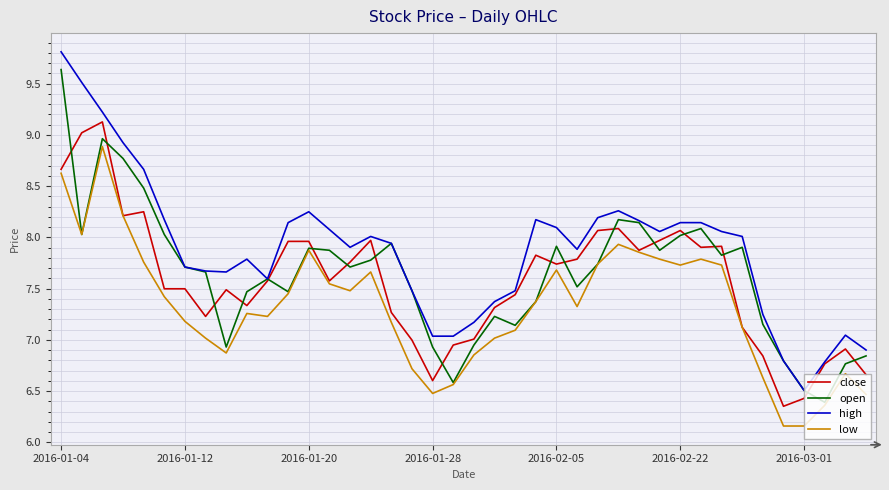

What is the maximum value shown in the chart?

9.8